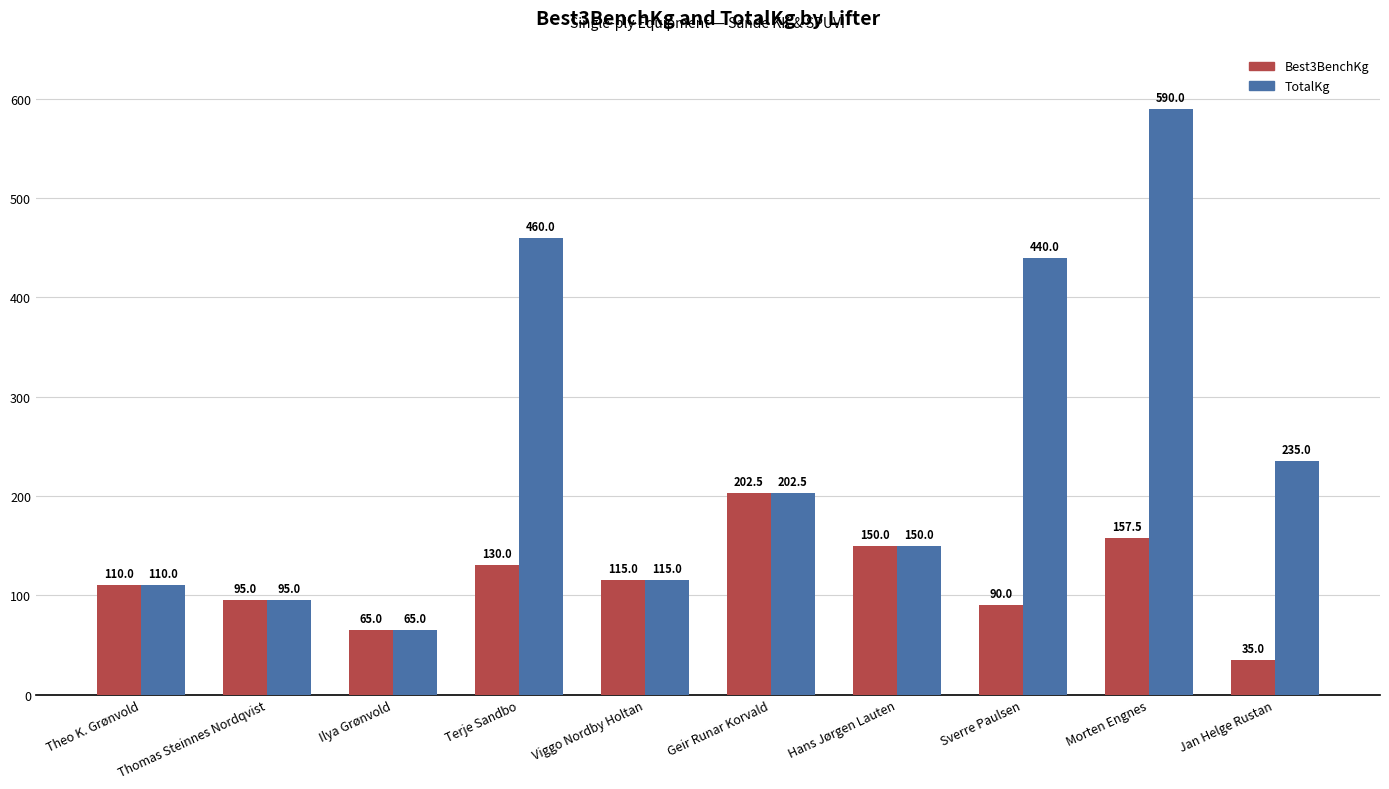

Is the value of TotalKg at Terje Sandbo greater than the value of Best3BenchKg at Terje Sandbo?

Yes